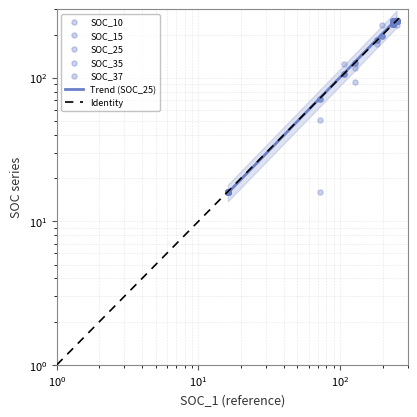

Which series has the widest spread of Y values?

SOC_37